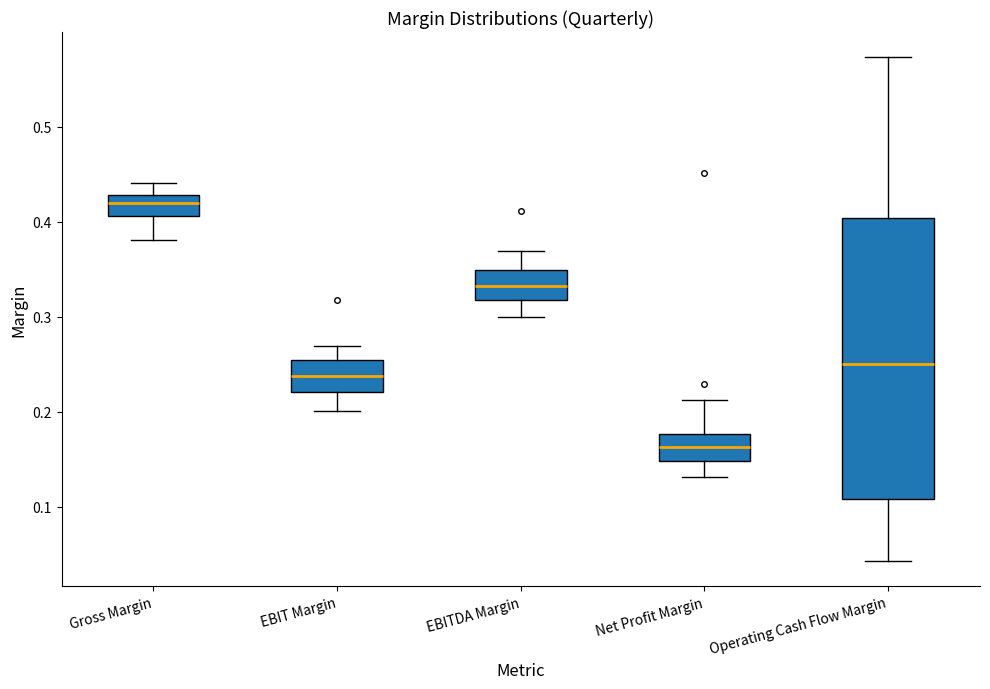

Comparing the boxes themselves (not the whiskers), which one is the tallest?

Operating Cash Flow Margin